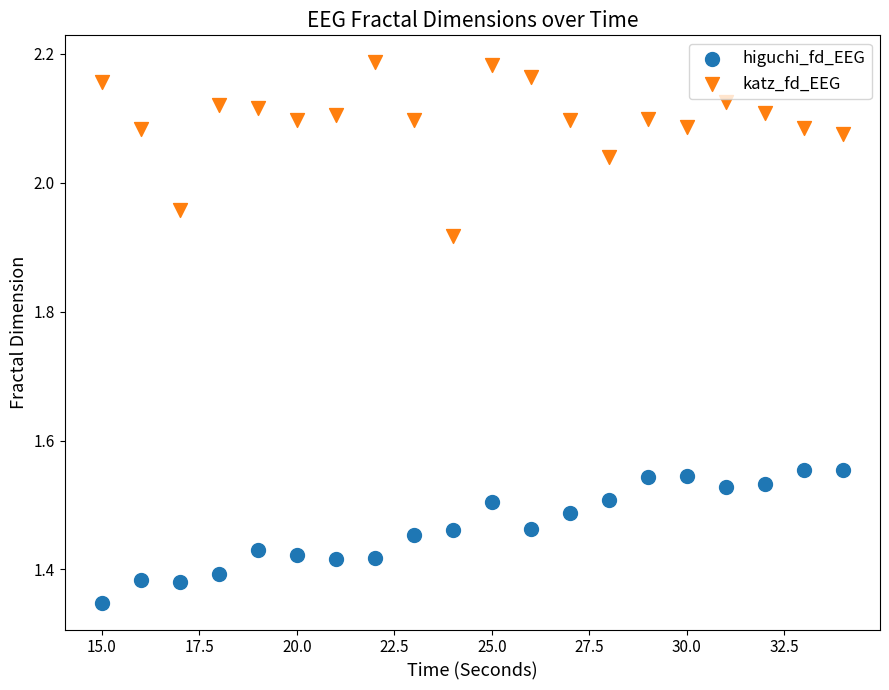

What is the X range (max minus min) for the scatter plot?

19.0